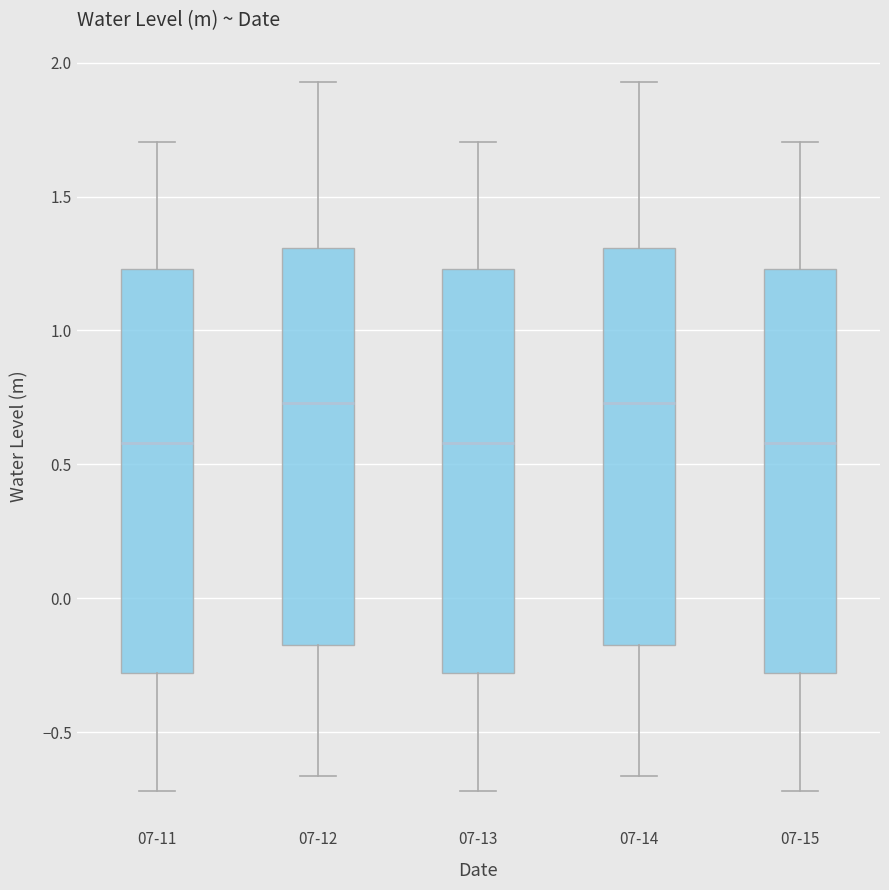

Reading left to right, read every box against the y-axis: the position of its median line, the range the box covers, and the ends of its whiskers. The values are not printed on the chart, so give them approximately, as read against the axis.

07-11: median 0.60, box -0.30 to 1.25, whiskers -0.70 to 1.70
07-12: median 0.75, box -0.20 to 1.30, whiskers -0.65 to 1.95
07-13: median 0.60, box -0.30 to 1.25, whiskers -0.70 to 1.70
07-14: median 0.75, box -0.20 to 1.30, whiskers -0.65 to 1.95
07-15: median 0.60, box -0.30 to 1.25, whiskers -0.70 to 1.70